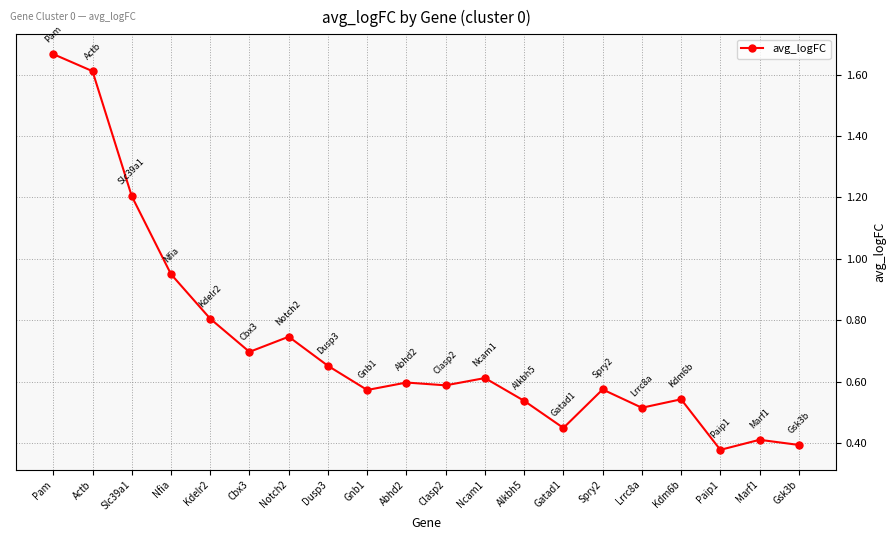

Between Kdm6b and Notch2, which is larger?

Notch2